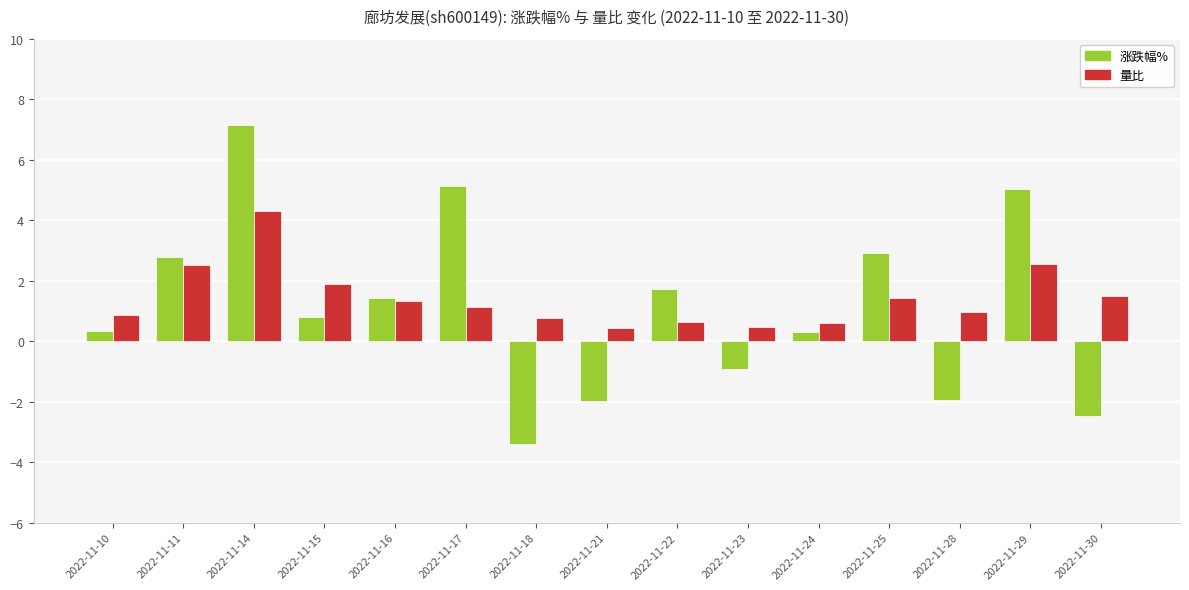

What is the value of the 涨跌幅% bar at the 7th from the left?

-3.4